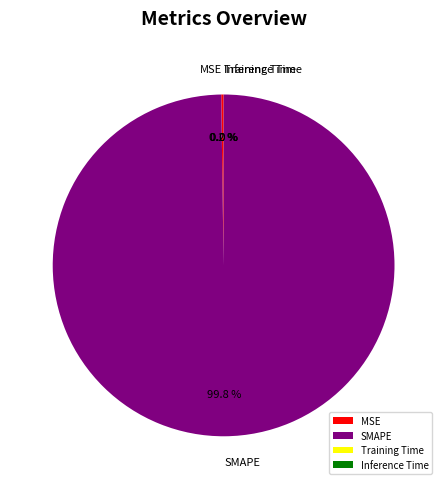

Does any single category account for the majority?

Yes